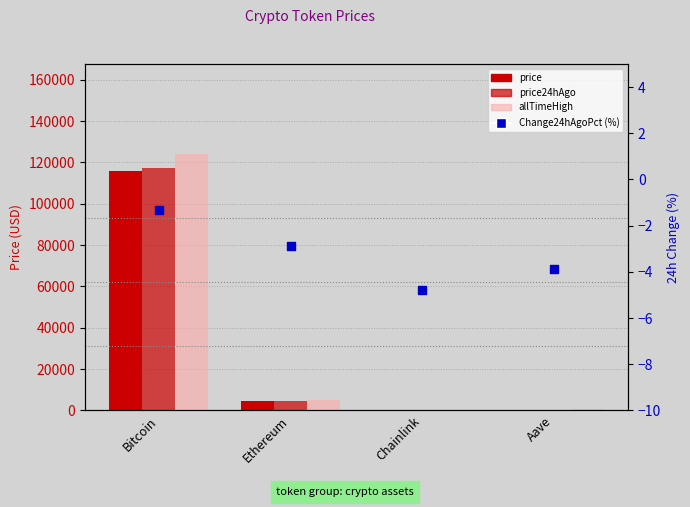

What are all the series names shown in the legend?

price, price24hAgo, allTimeHigh, Change24hAgoPct (%)